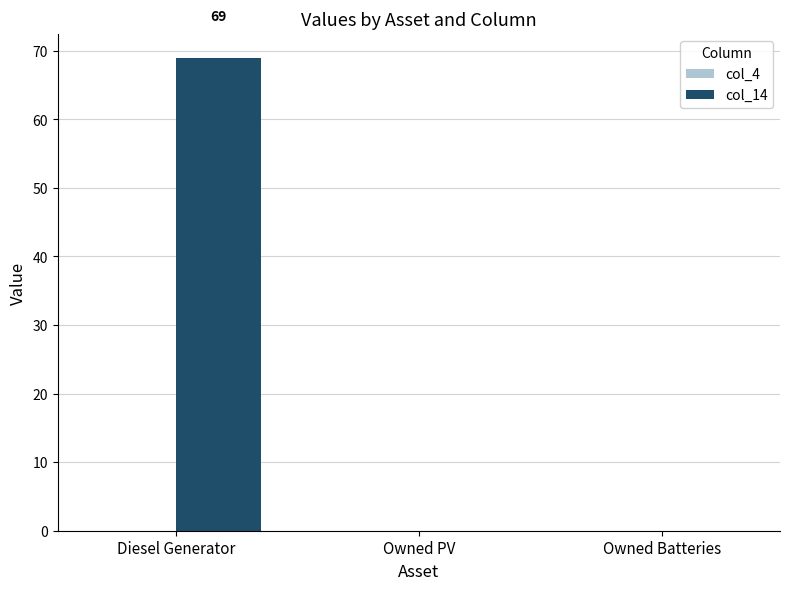

What is the greatest value displayed?

69